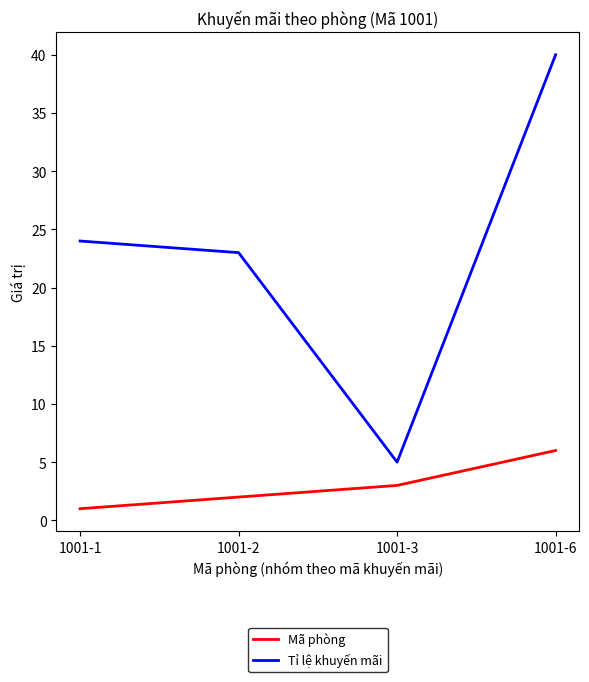

What is the sum of the Mã phòng values at 1001-6 and 1001-1?

7